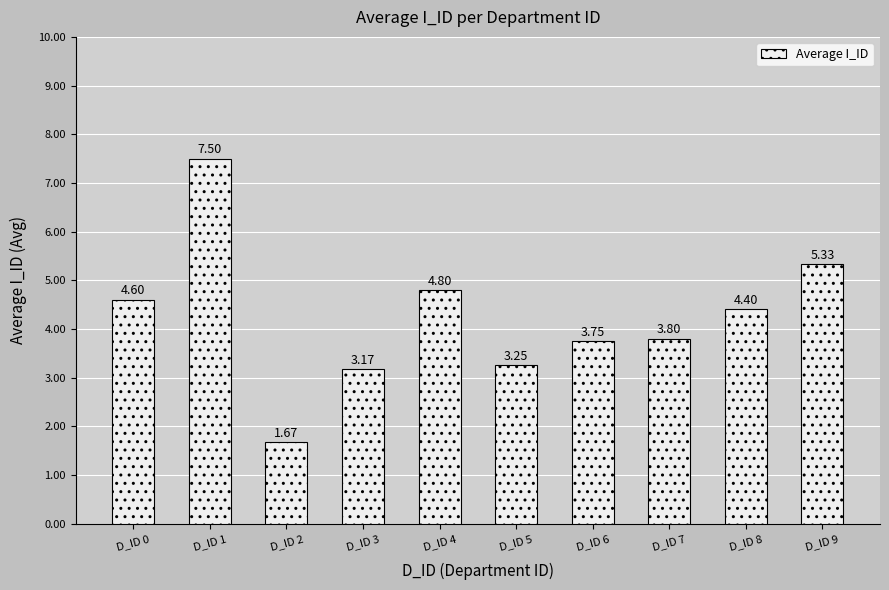

How many values exceed 4?

5